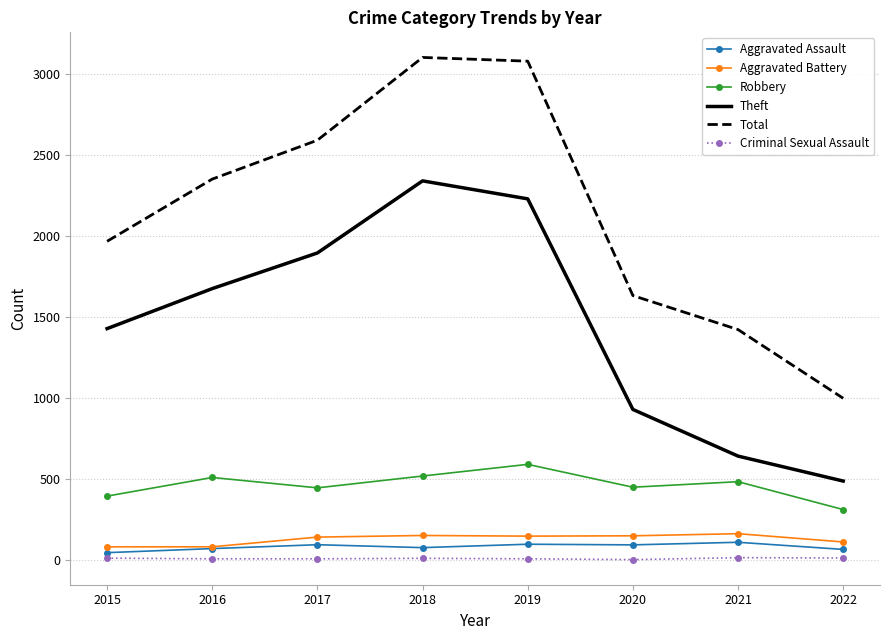

Rank the series at 2020 from highest to lowest value.

Total, Theft, Robbery, Aggravated Battery, Aggravated Assault, Criminal Sexual Assault